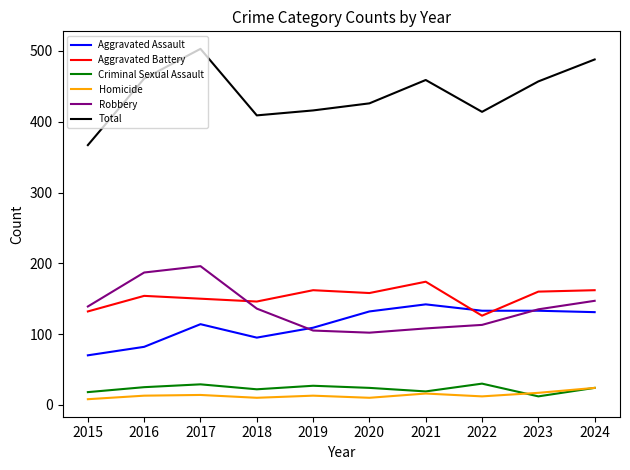

At which category is the sum across all series the highest?

2017